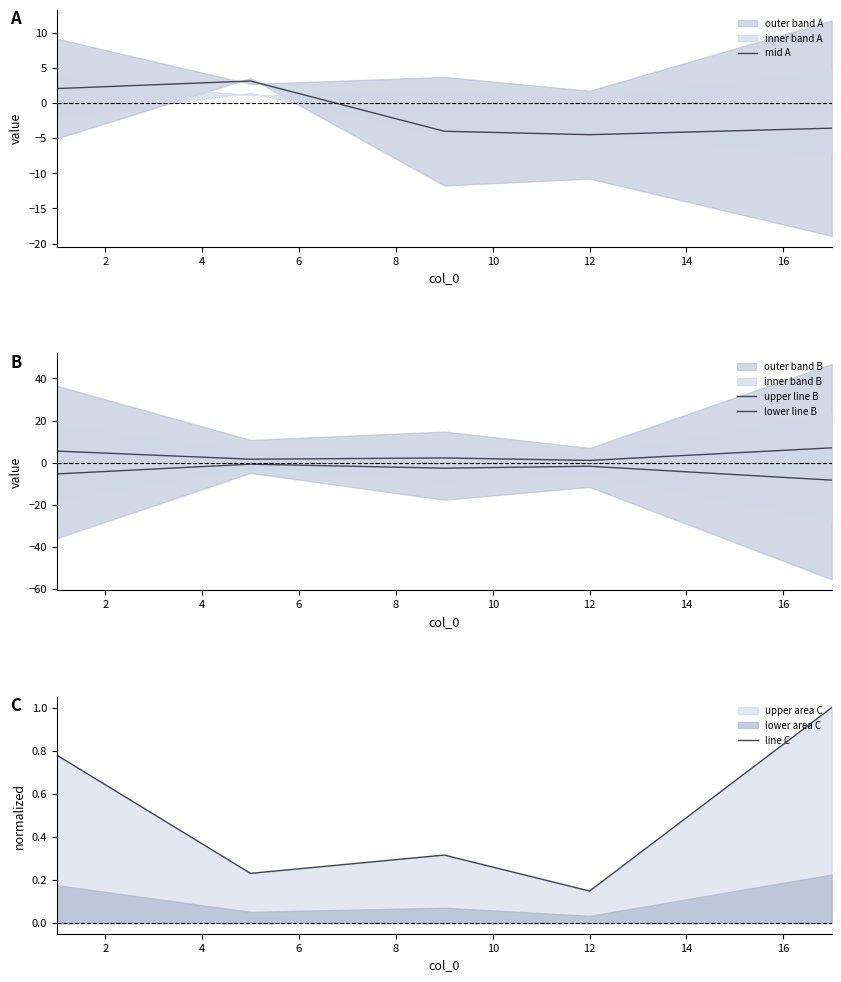

True or false: line C and upper line B intersect in this chart.

False